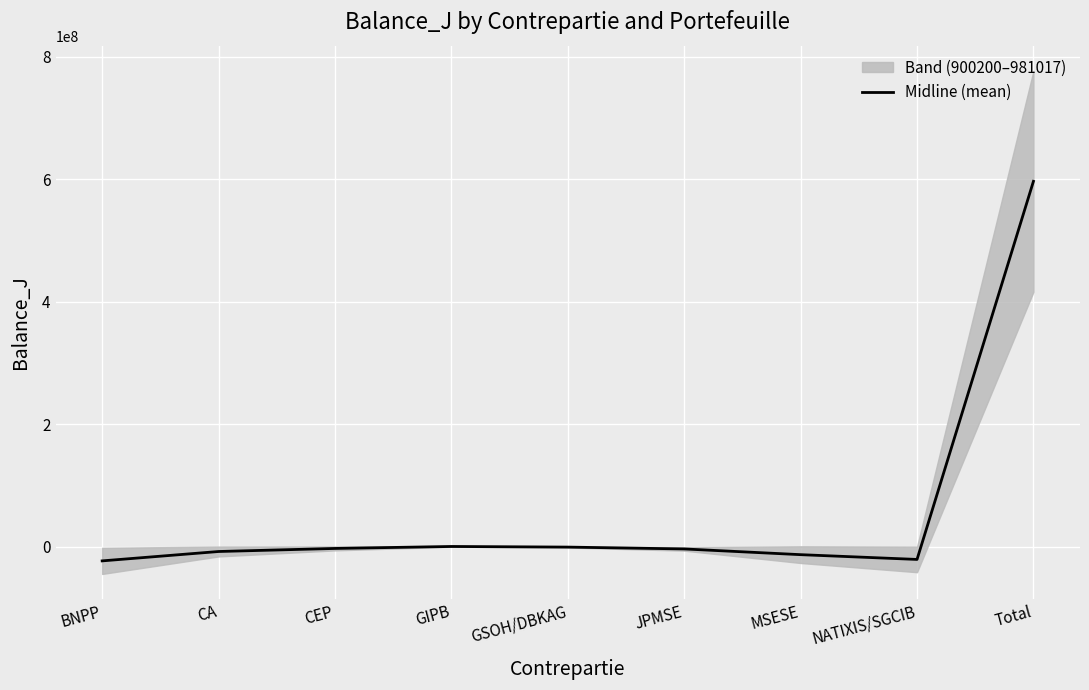

The chart shows a value of -23404912.6 at BNPP. True or false?

True